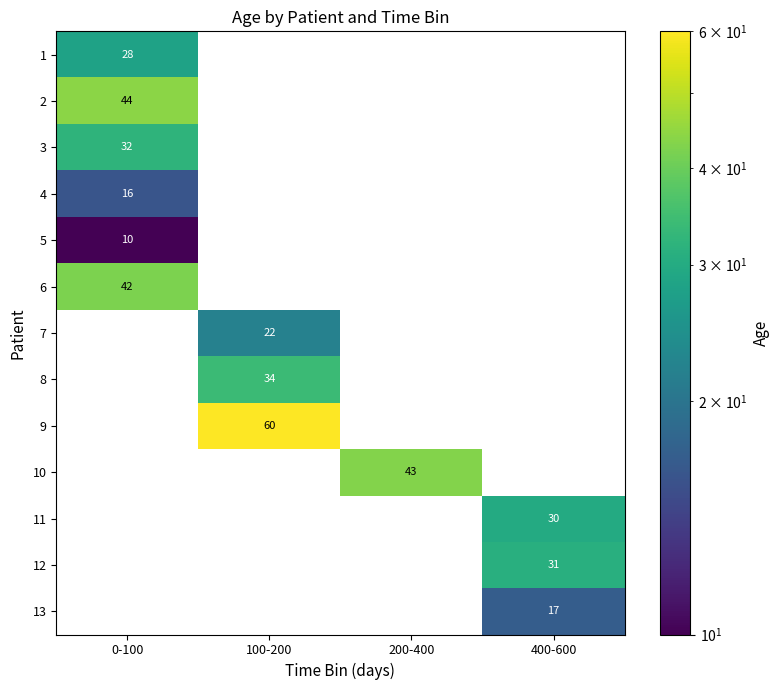

True or false: 12 has a value of 9 at 400-600.

False